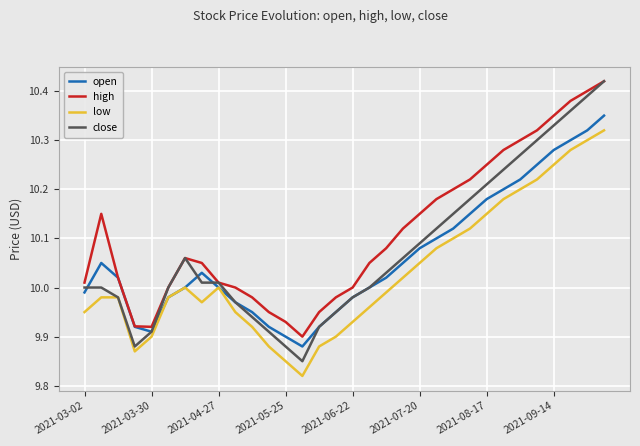

Which series has the largest total across all categories?

high